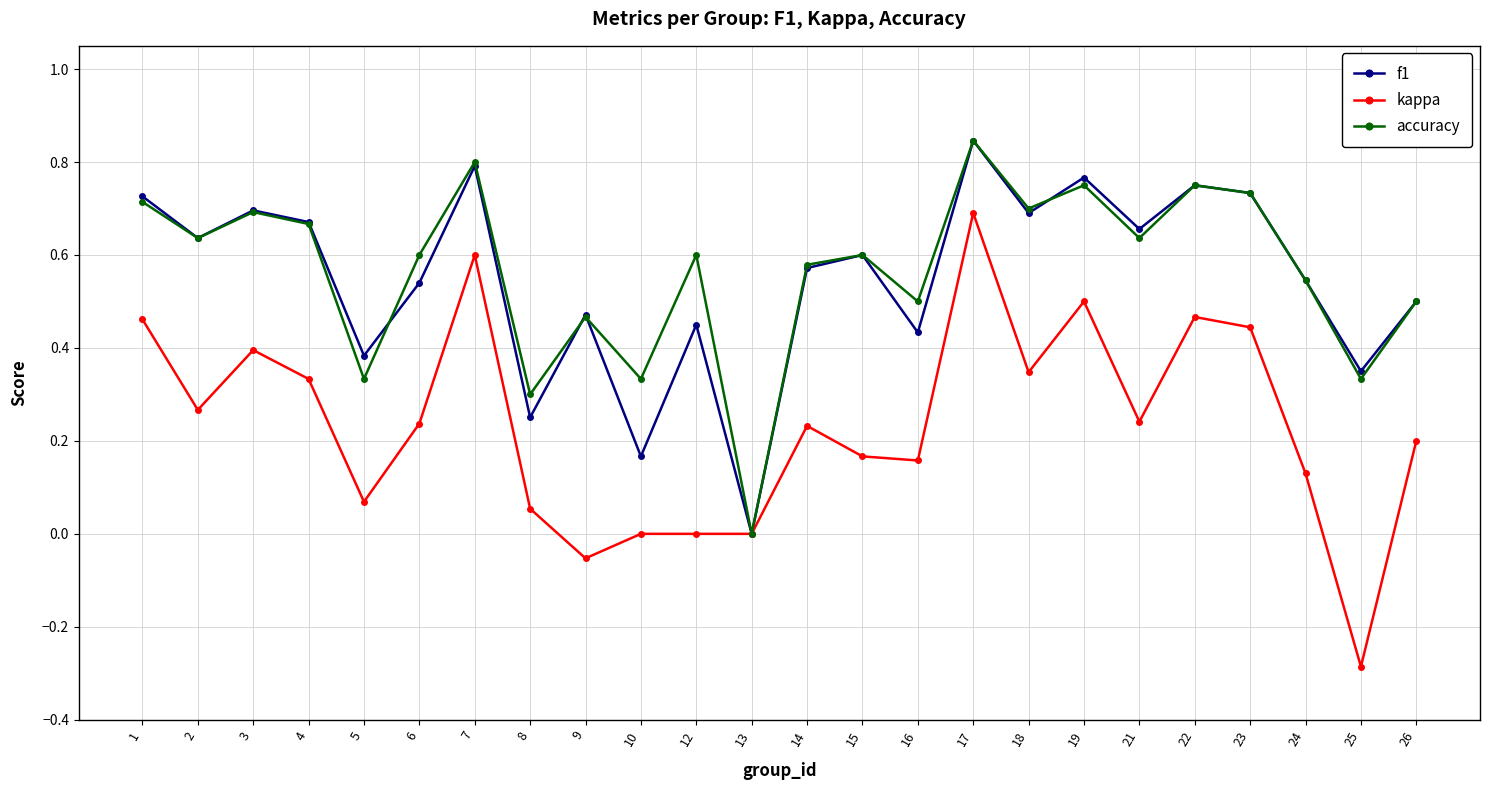

Which series has the widest spread of values?

kappa